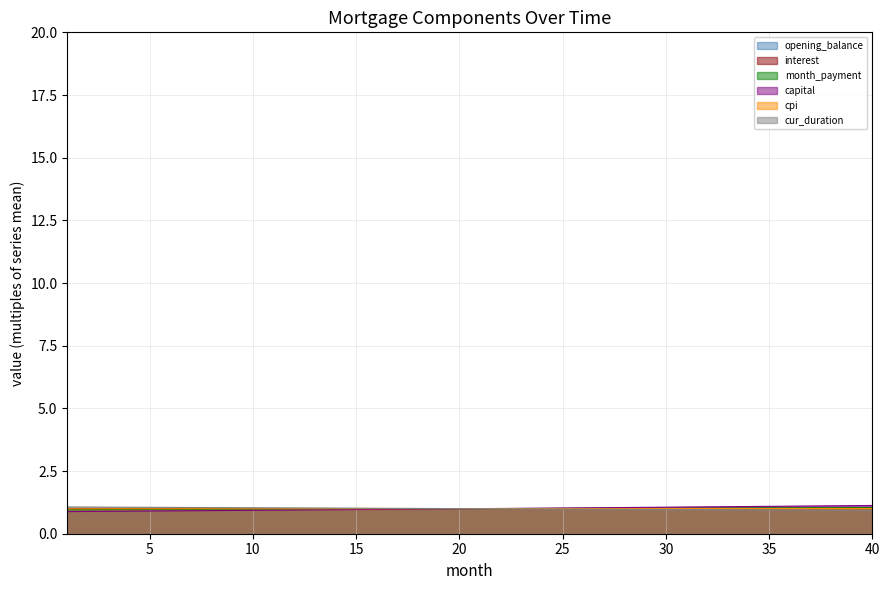

What is the value of the capital point at the 12th from the left?

0.9